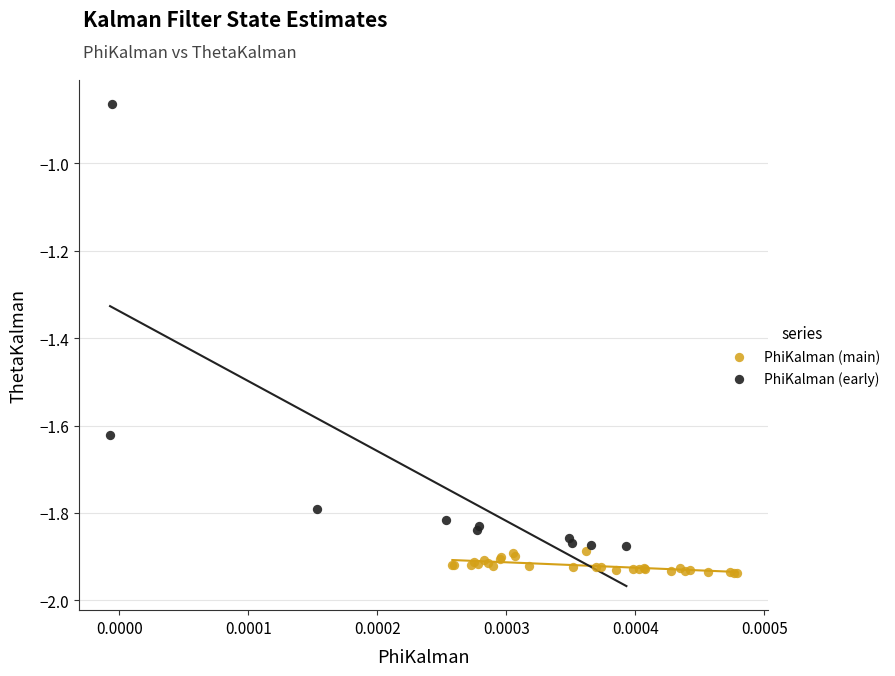

Which series reaches the minimum Y coordinate?

PhiKalman (main)